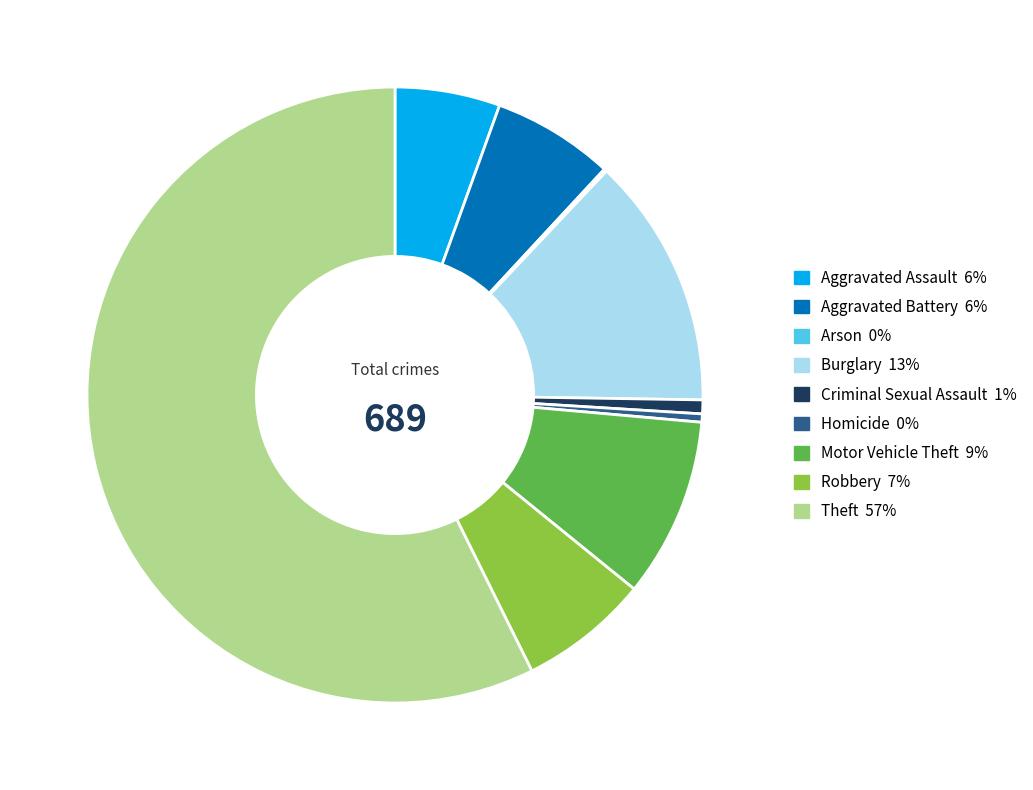

What is the ratio of the value at Homicide to the value at Aggravated Assault?

0.1